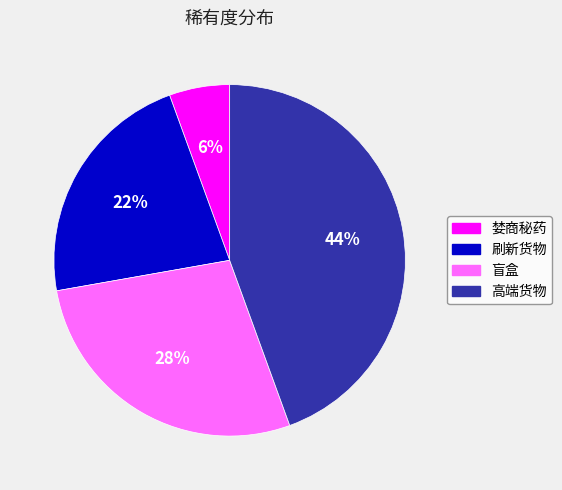

Which has a higher value, 婪商秘药 or 盲盒?

盲盒